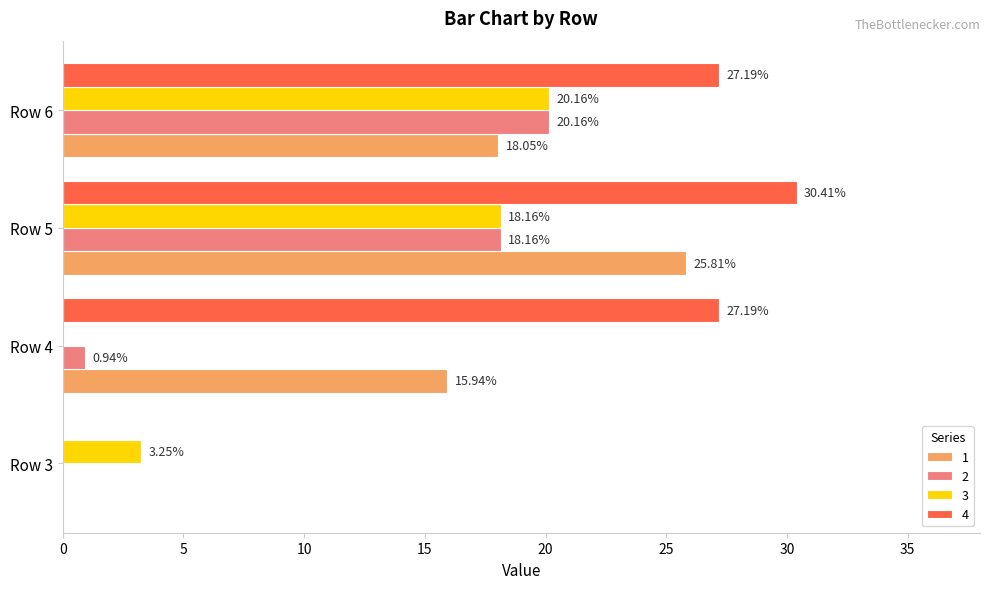

Is the value of 2 at Row 3 greater than the value of 4 at Row 6?

No